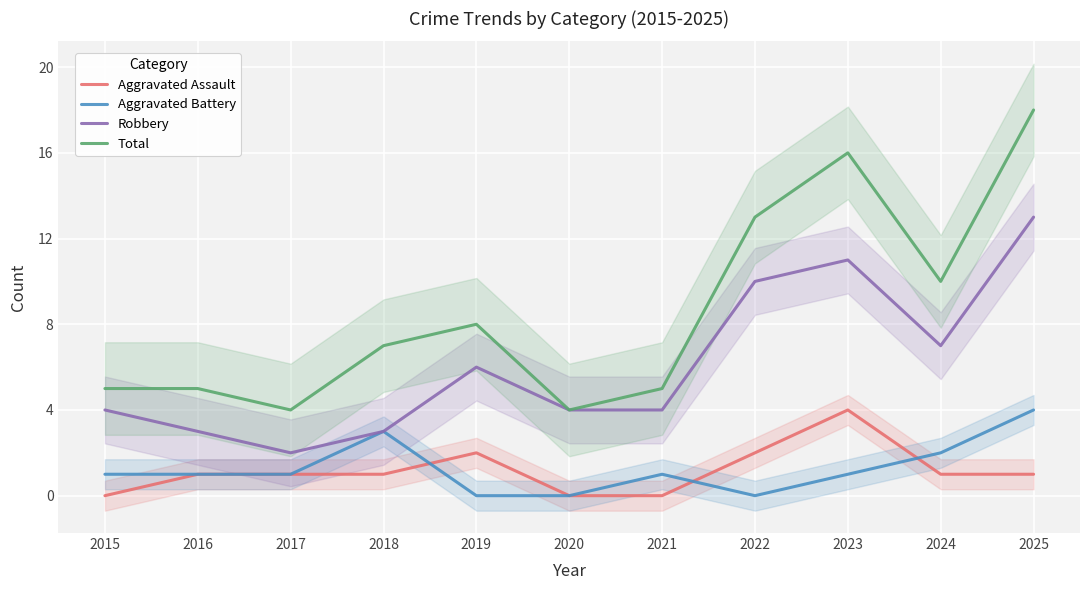

Between 2022 and 2024, which series saw the biggest shift?

Robbery